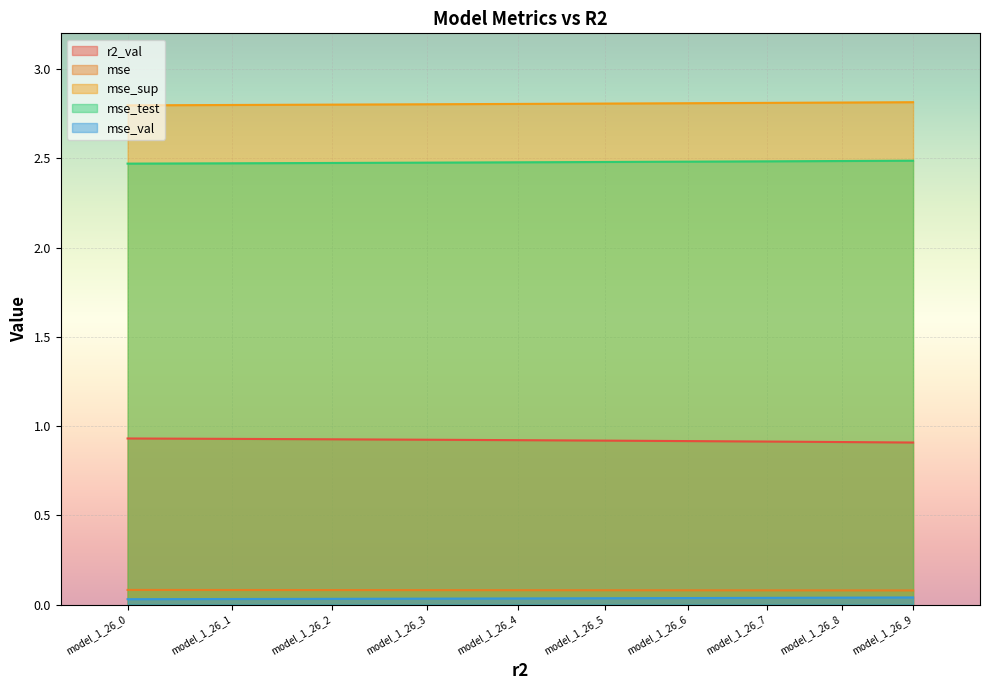

True or false: mse_sup and mse_test intersect in this chart.

False